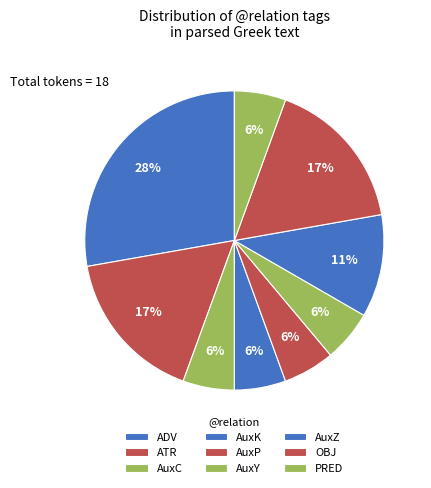

Which category has the biggest portion of the pie?

ADV